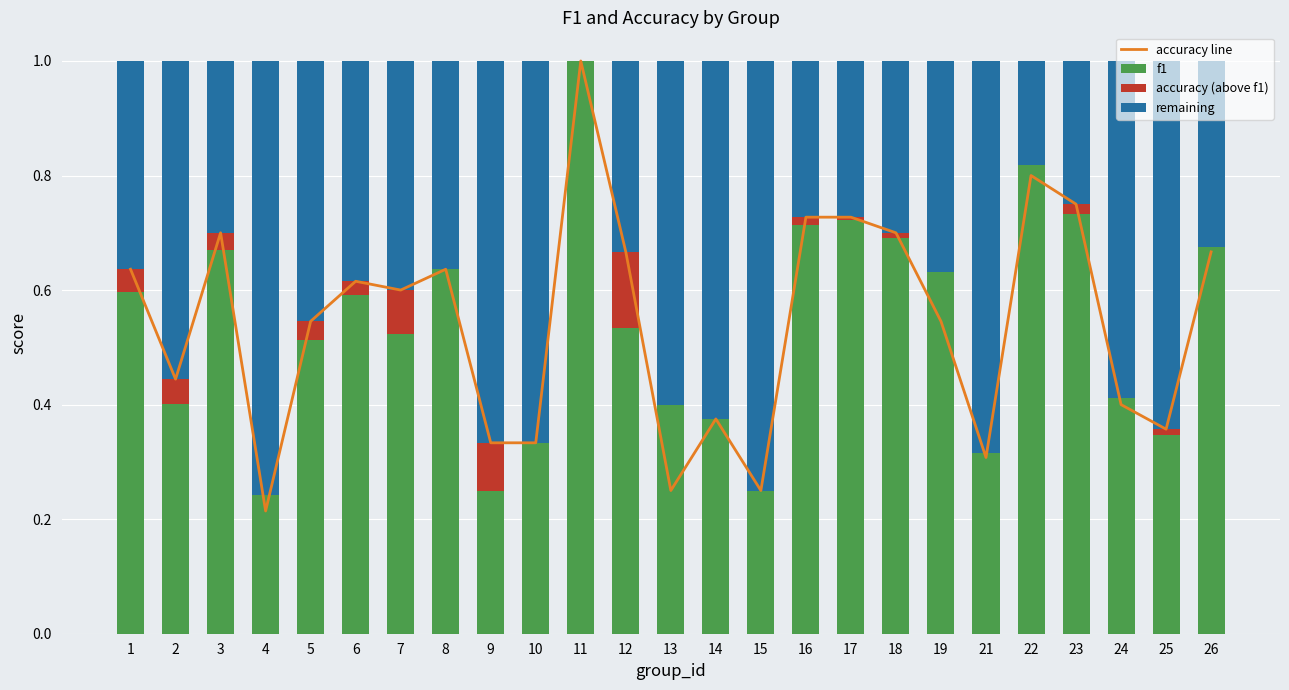

What is the greatest value displayed?

1.0